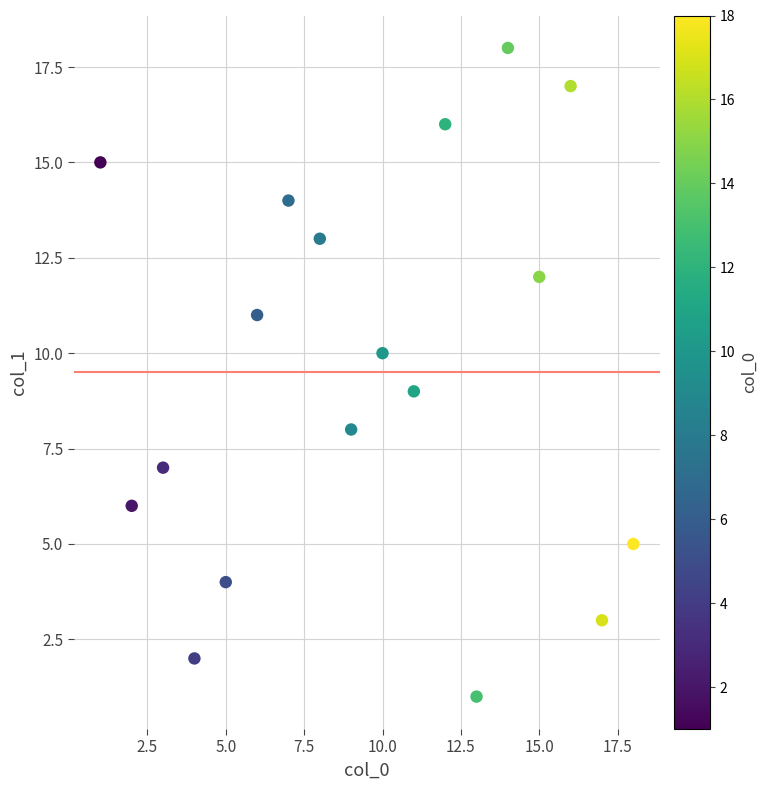

What is the range of Y values (max minus min)?

17